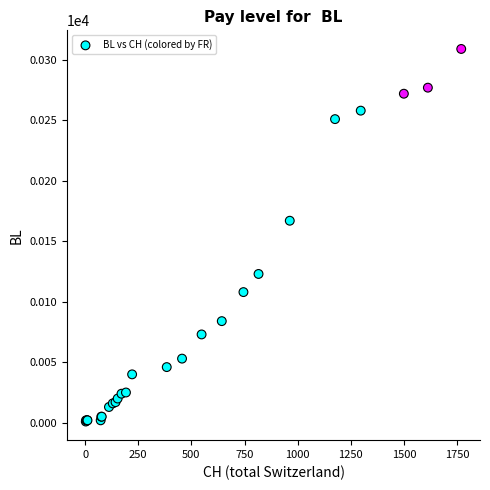

What Y value in the scatter plot is closest to 155?

167